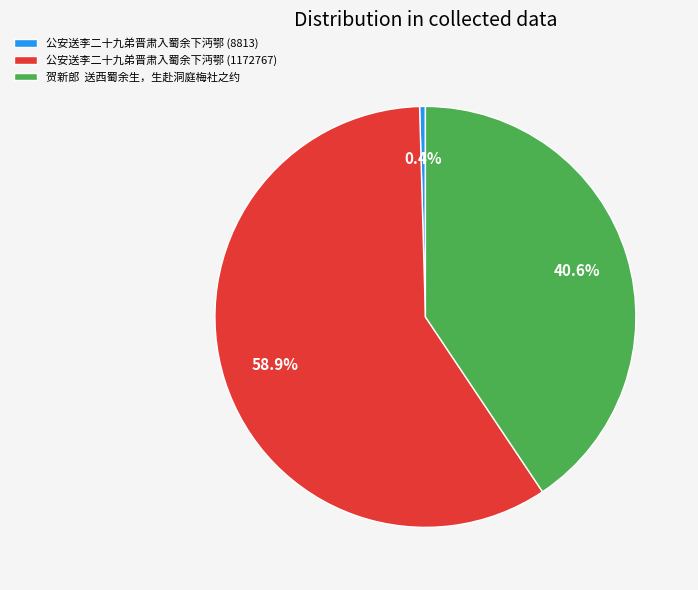

True or false: 公安送李二十九弟晋肃入蜀余下沔鄂 (1172767) accounts for 59% of the total.

True